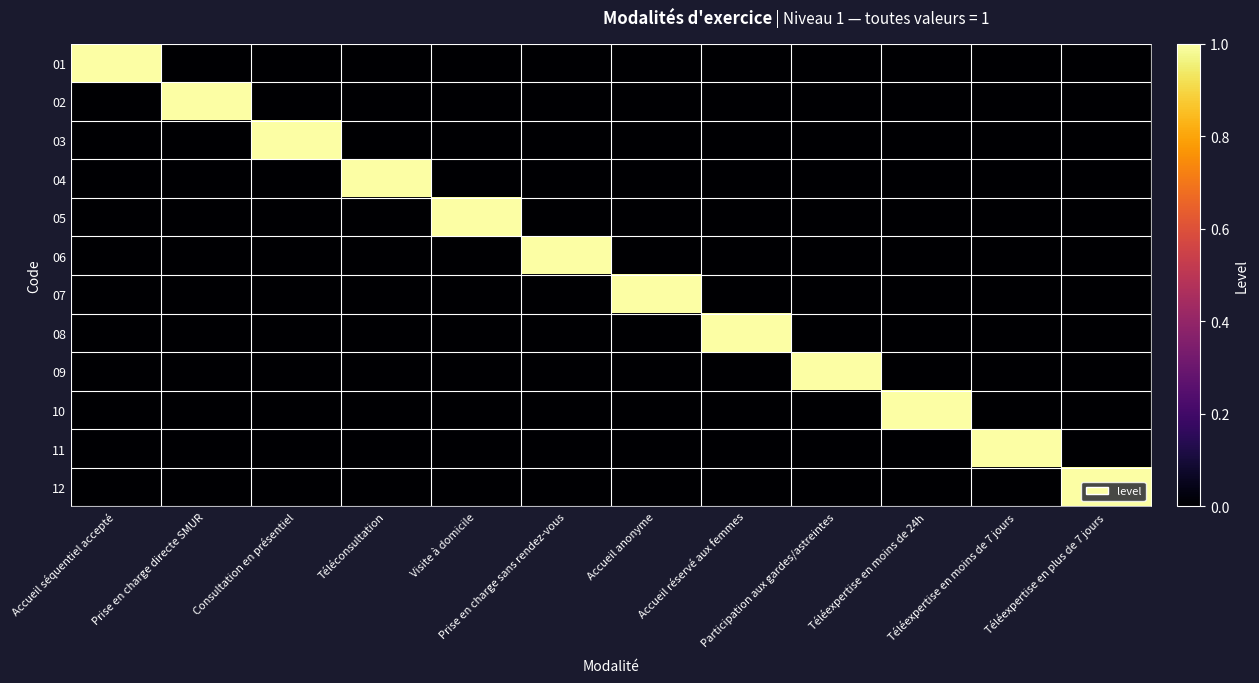

How many series are shown in this chart?

12